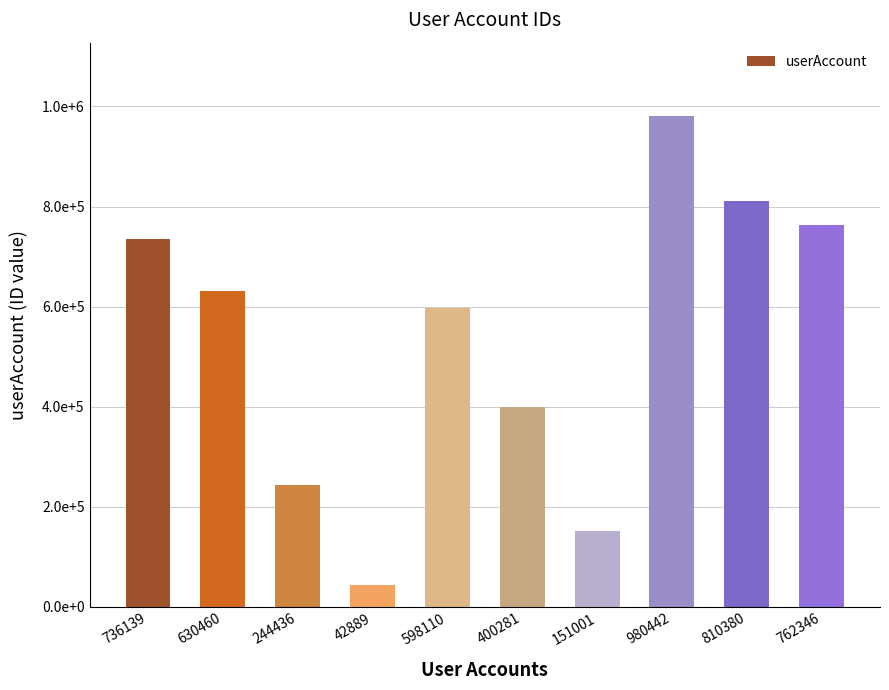

What position from the right is 42889?

7